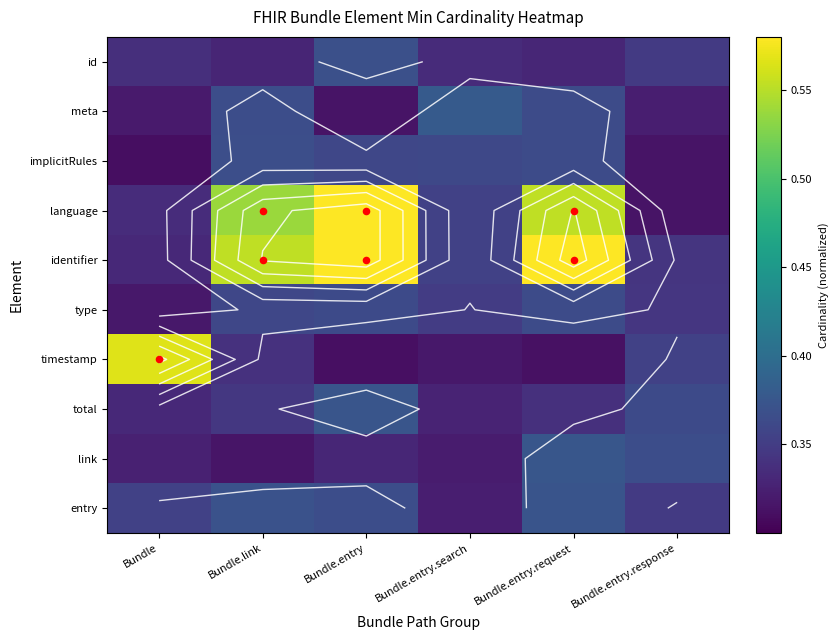

At Bundle.entry.request, list the series in order from smallest to largest.

timestamp, id, total, type, implicitRules, meta, entry, link, language, identifier